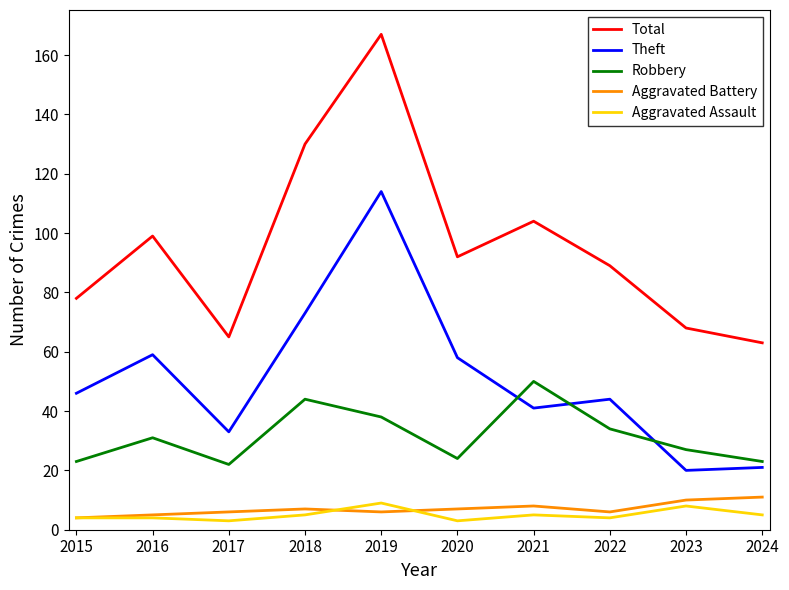

What is the average value of the Aggravated Battery series?

7